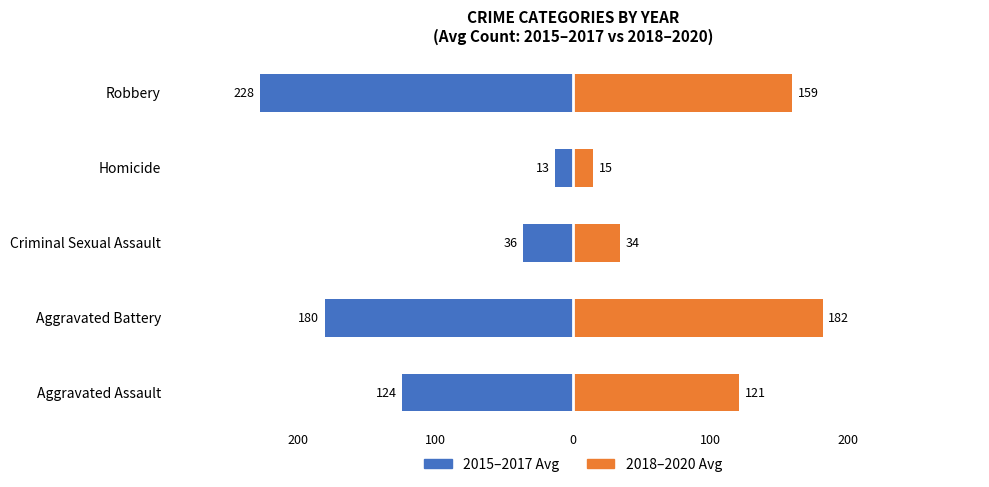

Which series has the largest range (max minus min)?

2015–2017 Avg